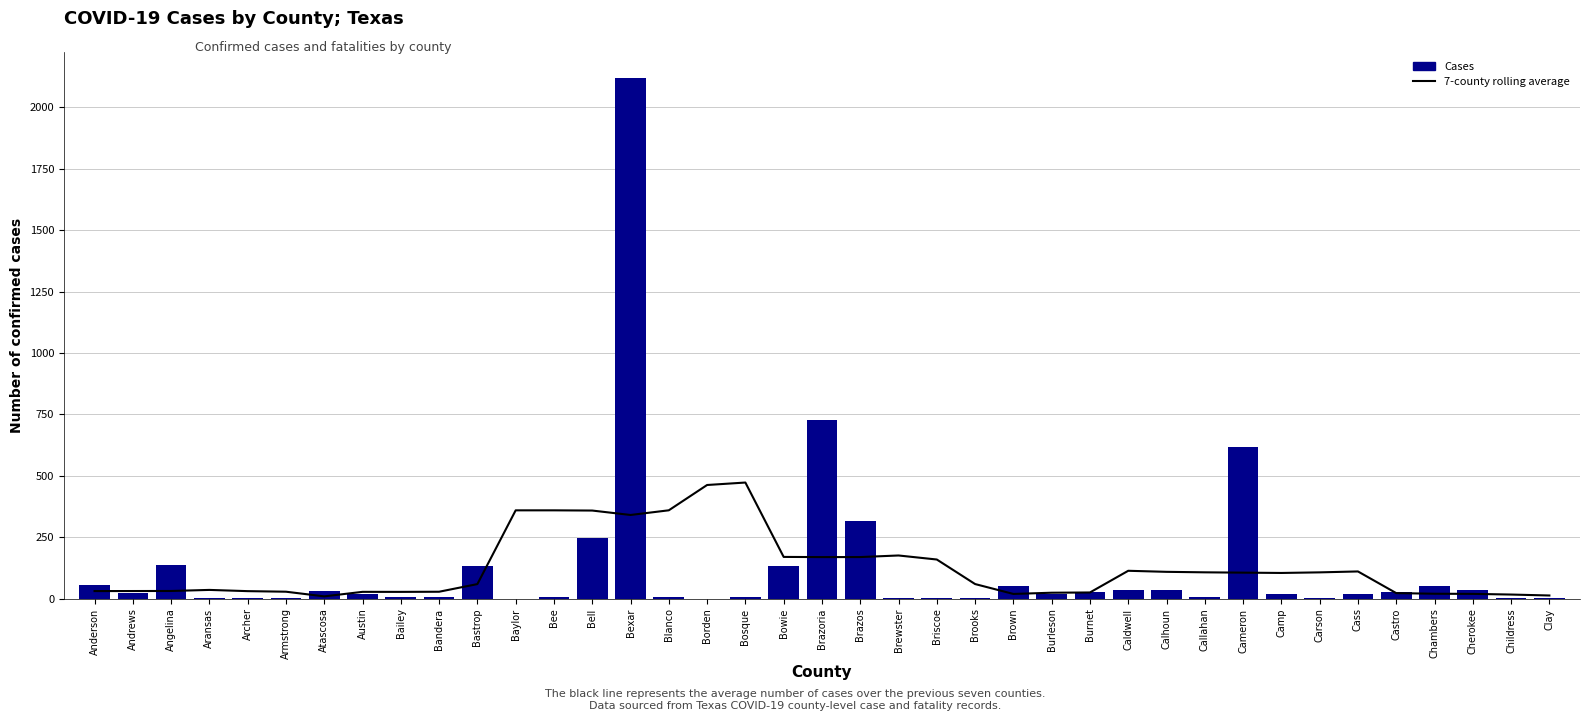

What is the spread (max minus min) of values at Brazoria?

557.6